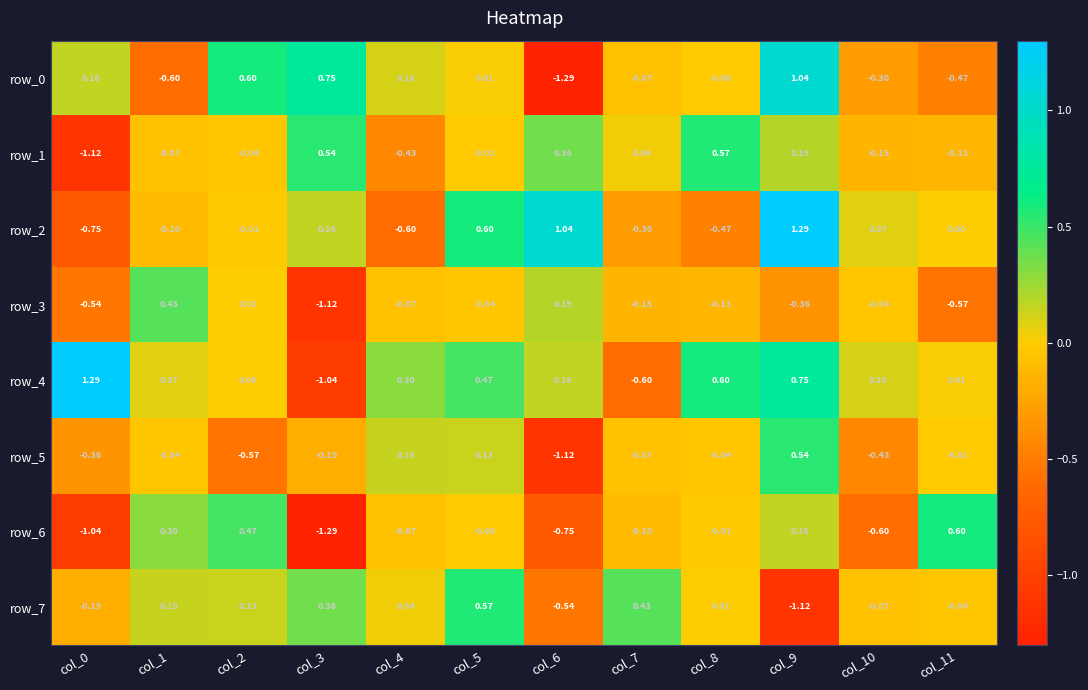

Where does the row_6 series first go above 0?

col_1